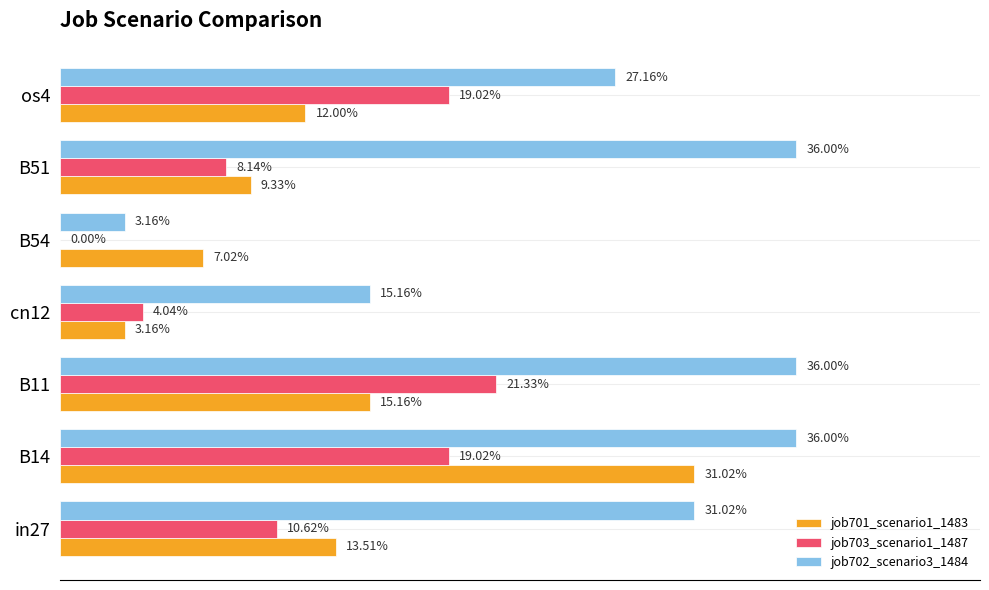

What is the sum of all job702_scenario3_1484 values?

1.8